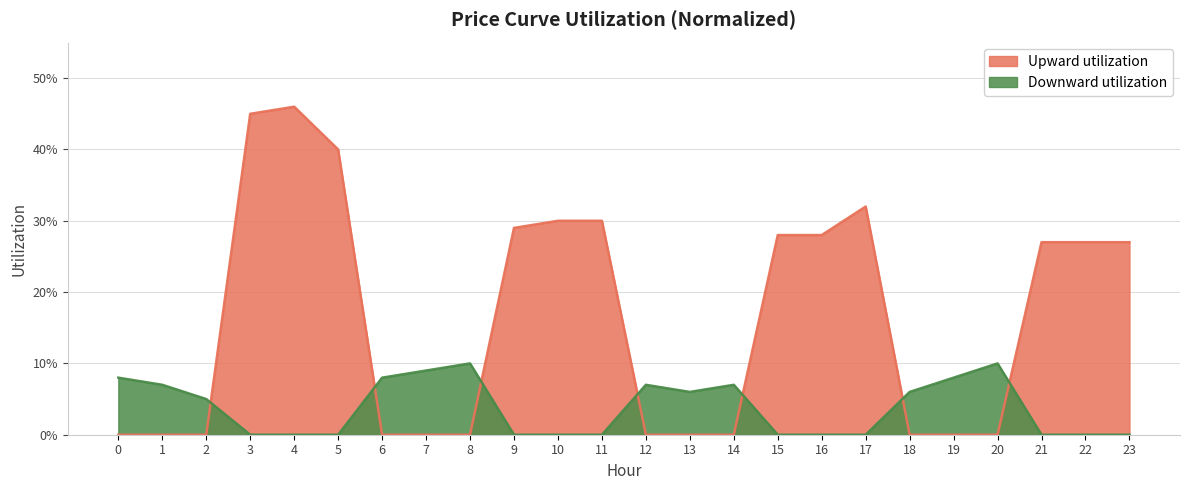

What is the difference between the second highest and minimum values in the Downward utilization series?

0.1